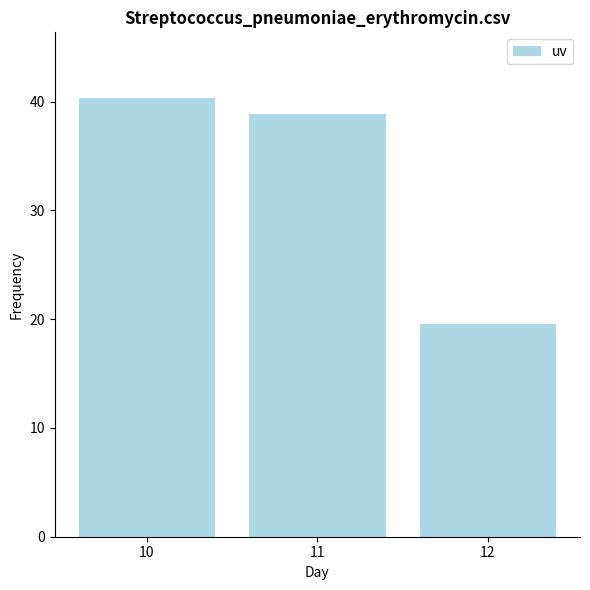

What is the value of the 3rd bar from the left?

19.5